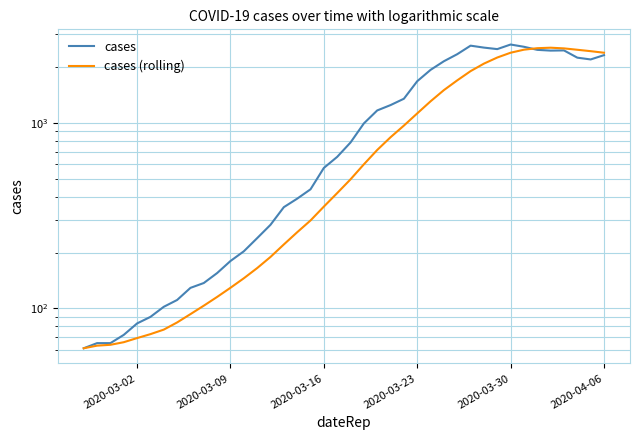

How many categories are shown in the chart?

40